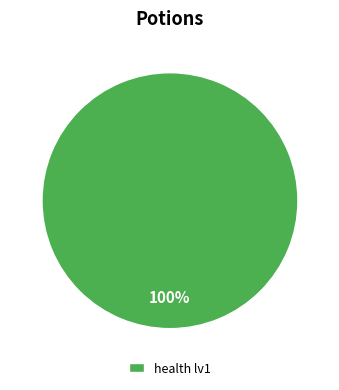

How many slices are in this pie chart?

1